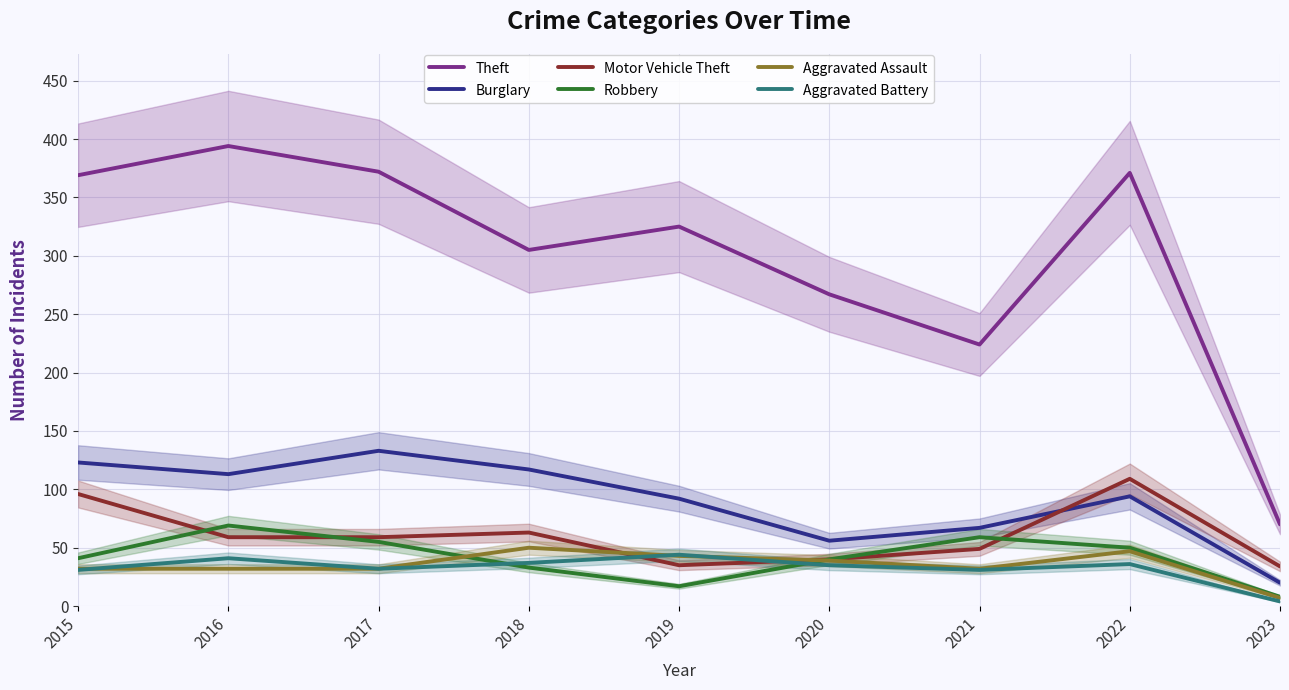

The Aggravated Assault series shows 39 at 2020. True or false?

True